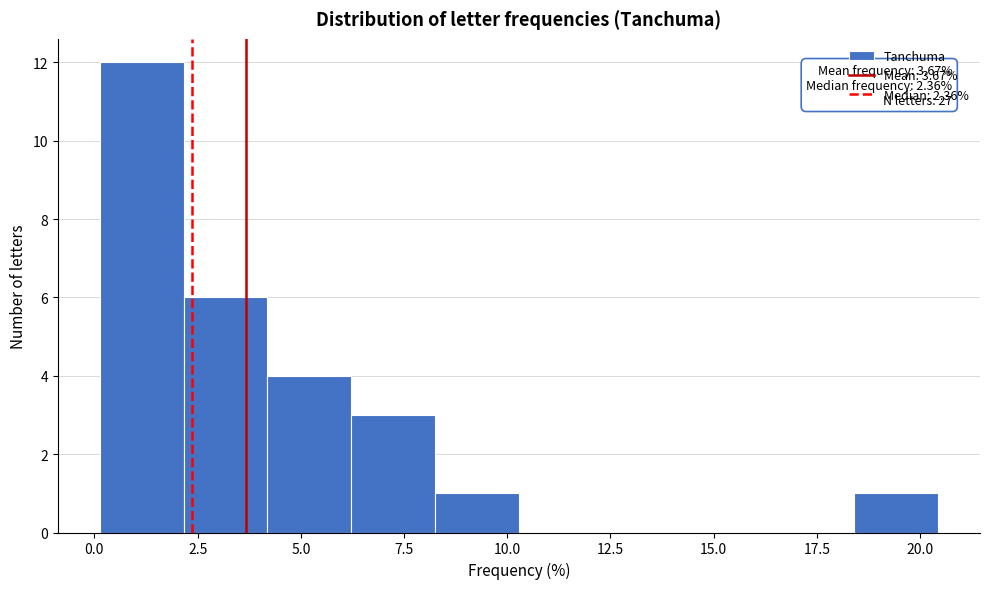

Which range on the x-axis has the tallest bar?

0.0 to 2.0